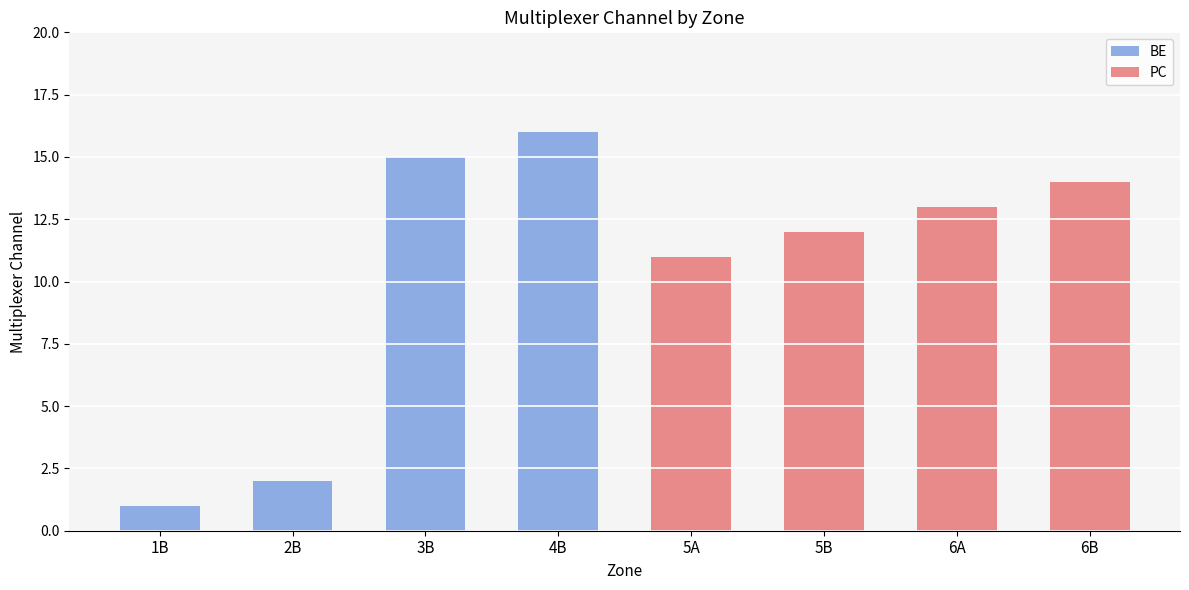

True or false: BE has a value of 26 at 3B.

False